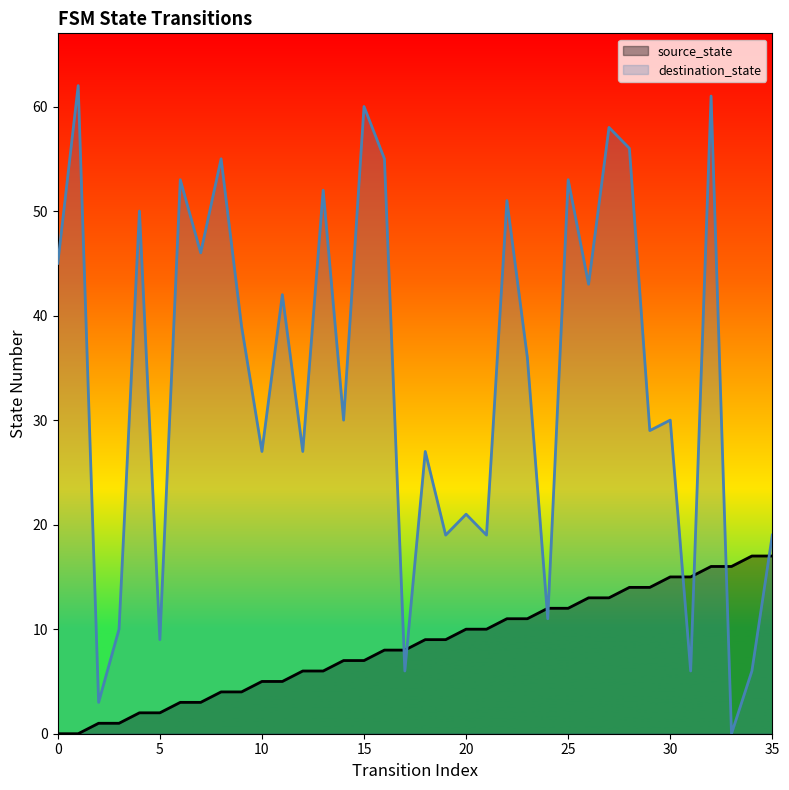

How many data points in source_state are less than 9?

18